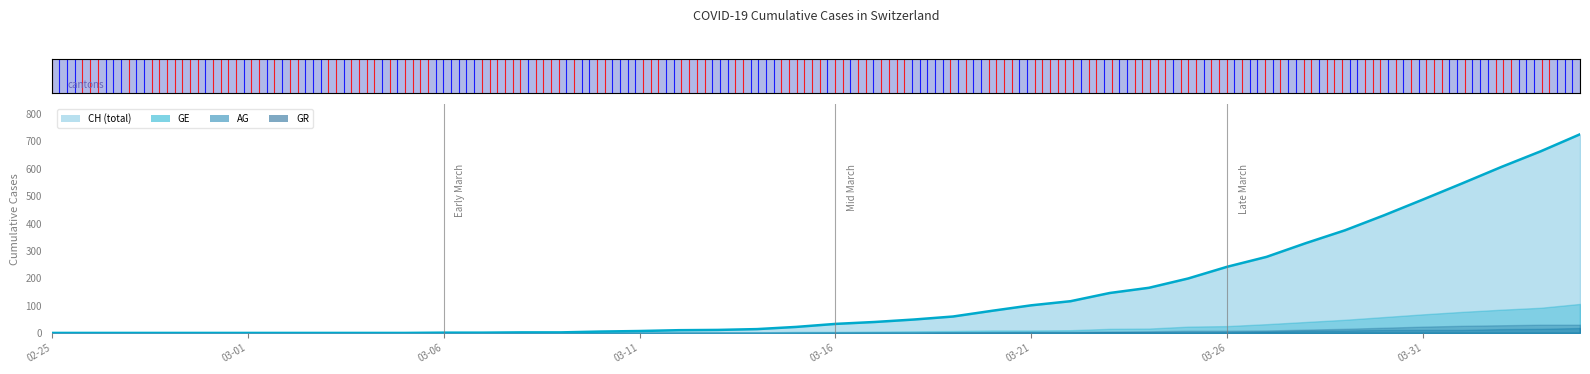

Where does the data first go above 33?

21